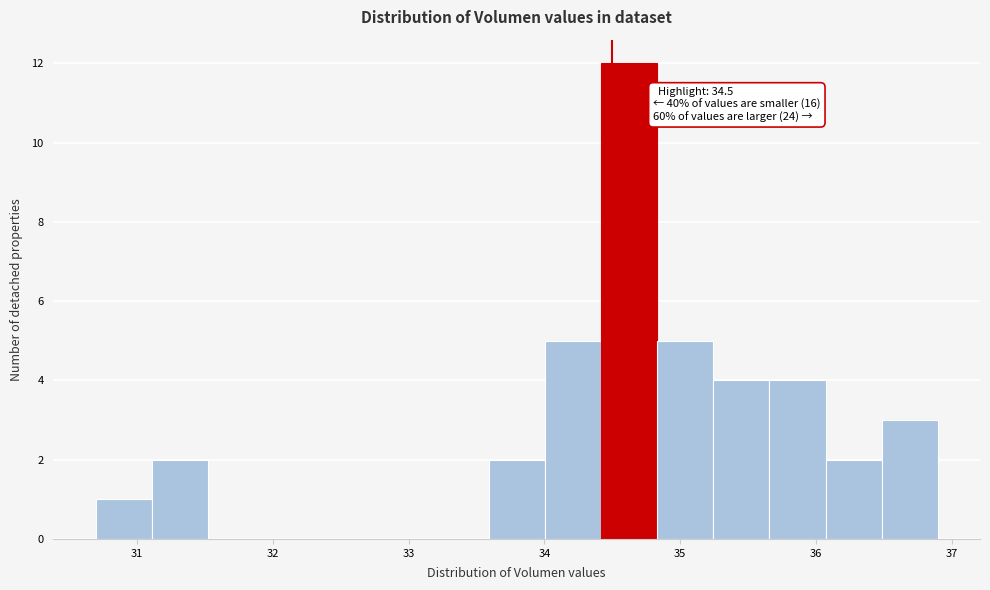

Which range on the x-axis has the tallest bar?

34.4 to 34.8